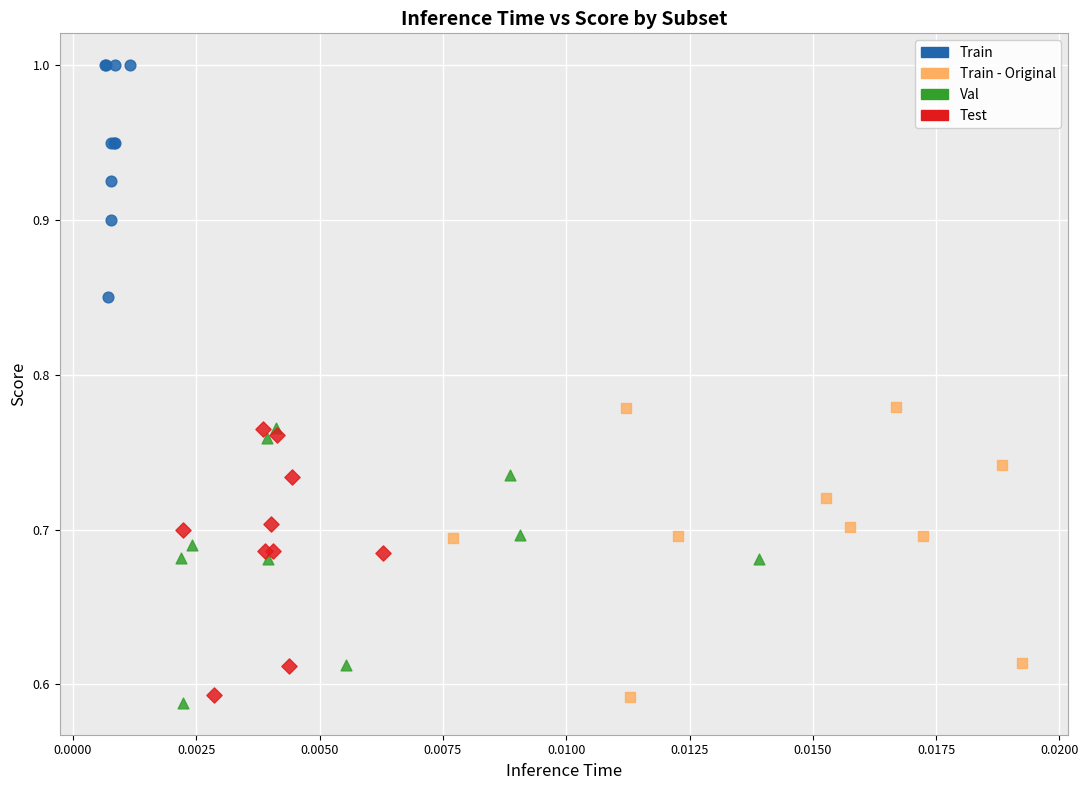

Which series reaches the minimum Y coordinate?

Val